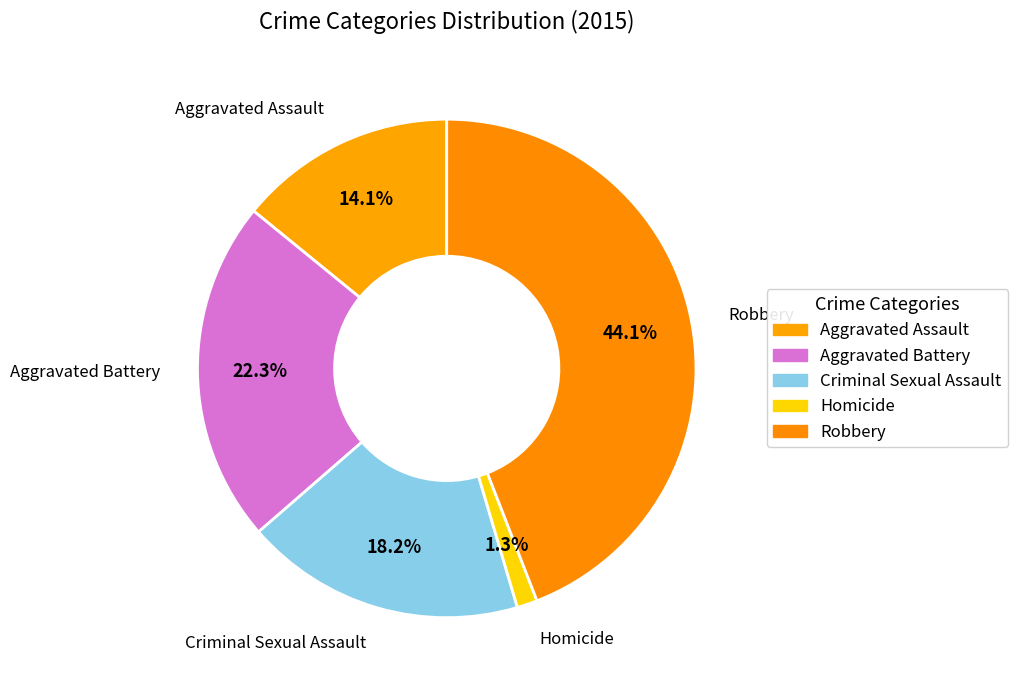

Does Robbery represent more than half of the total?

No